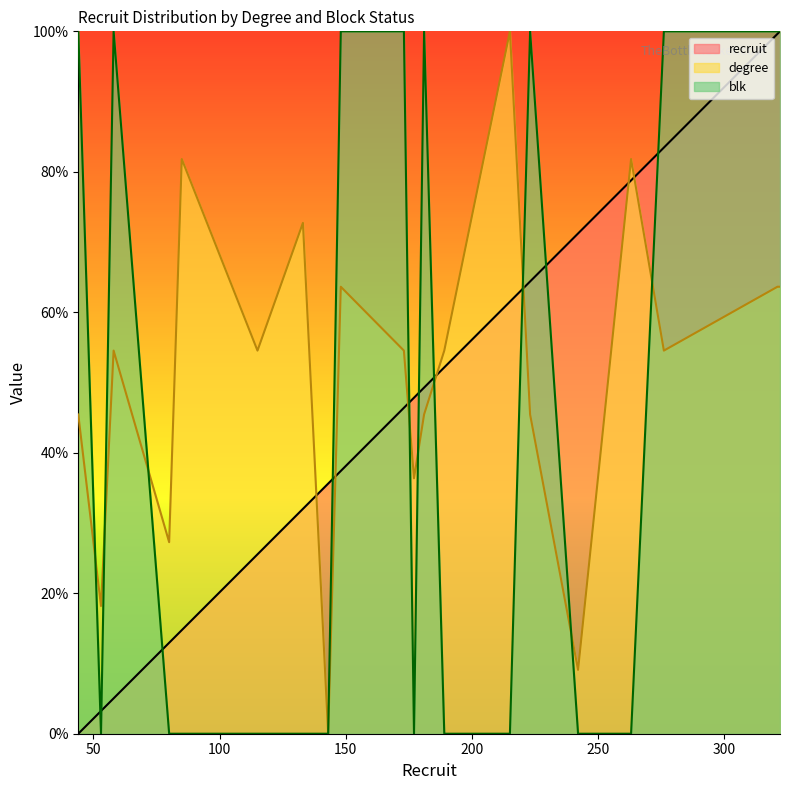

How many values in the degree series are below 54?

8